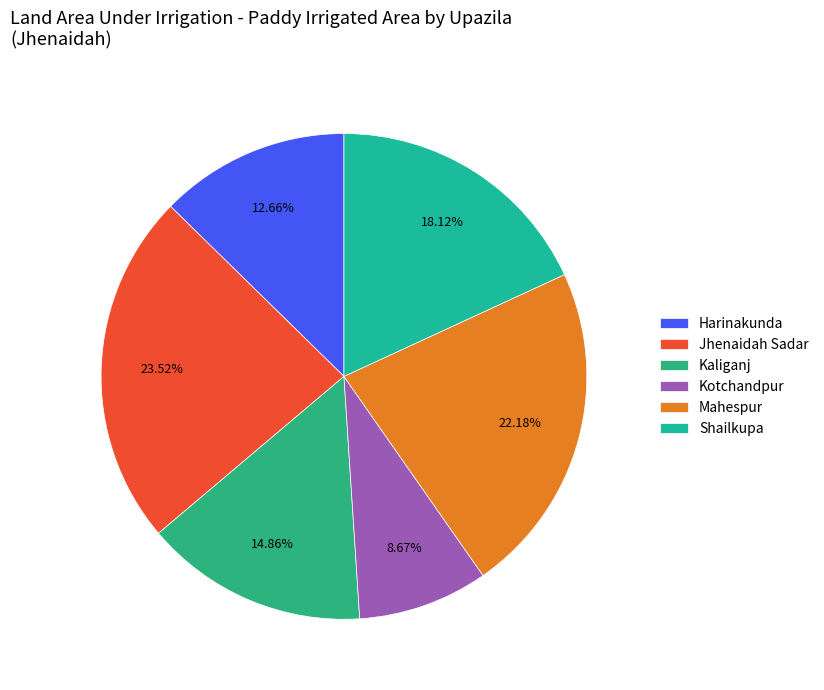

Do Kotchandpur and Kaliganj together represent more than half of the pie?

No